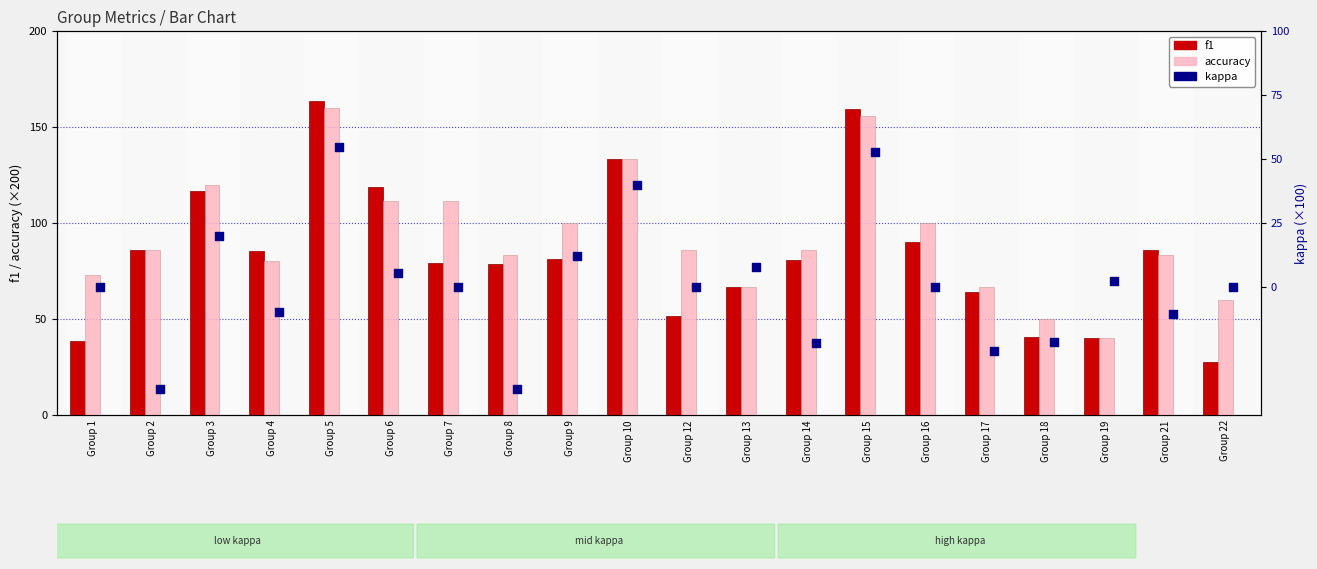

What is the total value across all series at Group 12?

137.2